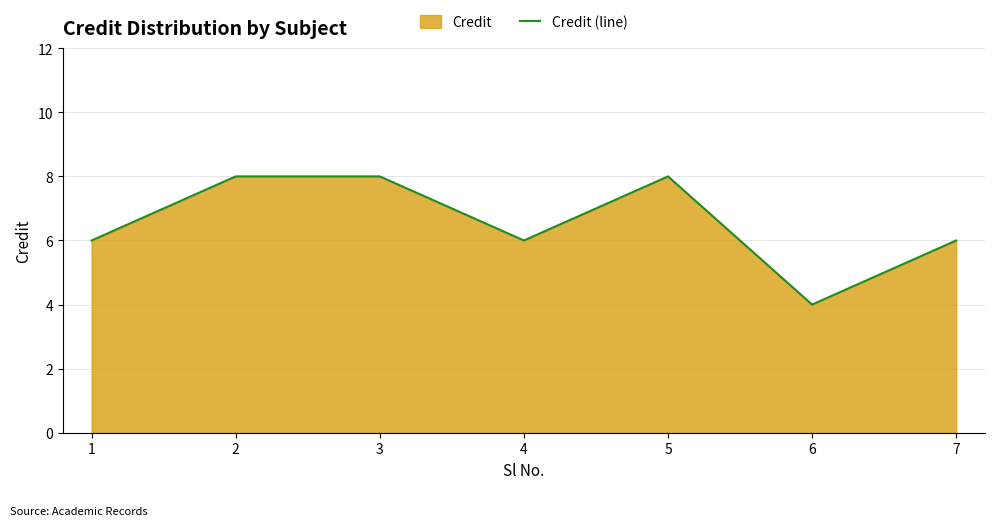

True or false: the data shows 6 at 7.

True